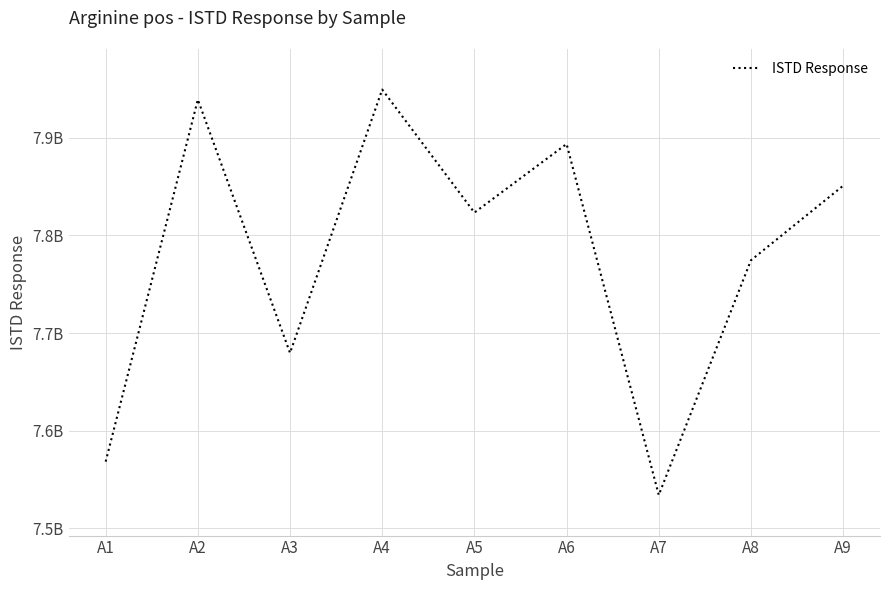

Reading left to right, what are all the values shown in this chart?

7568286343	7939056436	7679608280	7949350769	7823335164	7893590950	7534062197	7774513887	7850820692